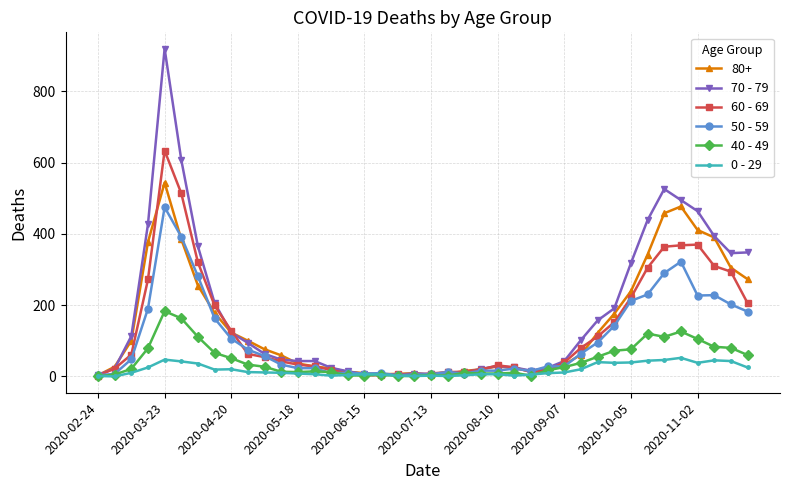

What is the sum of all 60 - 69 values?

5371